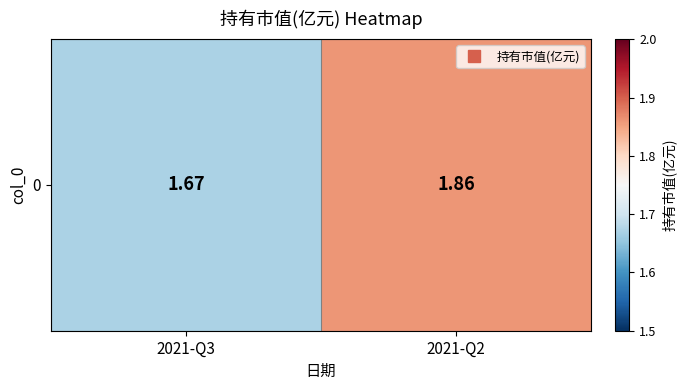

Between 2021-Q3 and 2021-Q2, which is larger?

2021-Q2